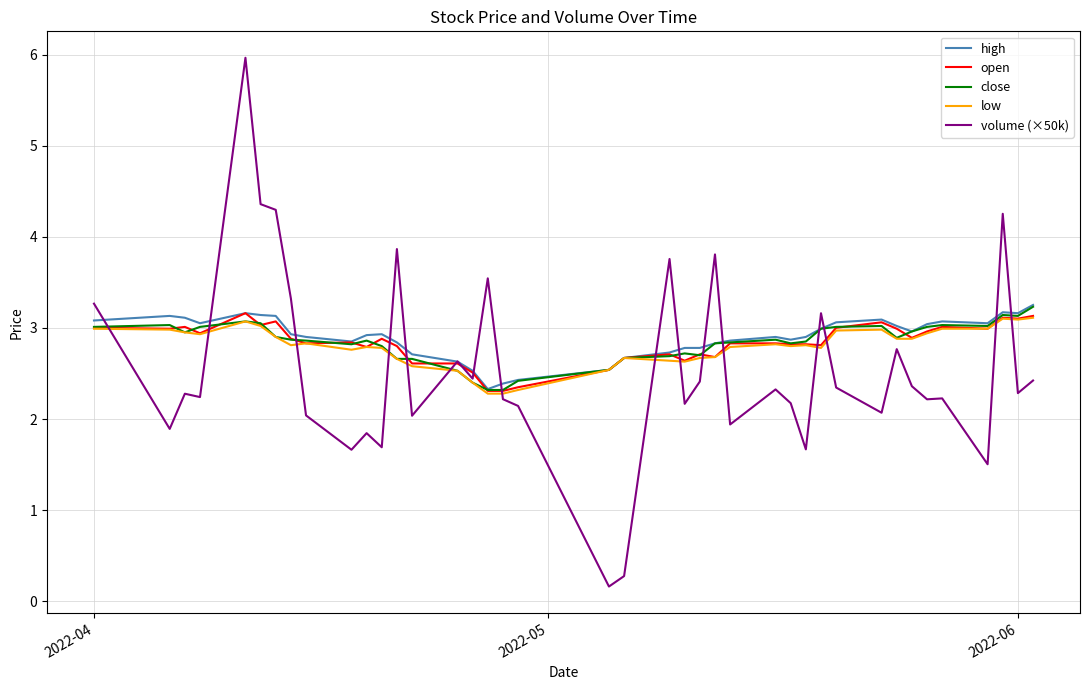

Which series has the largest range (max minus min)?

volume (×50k)